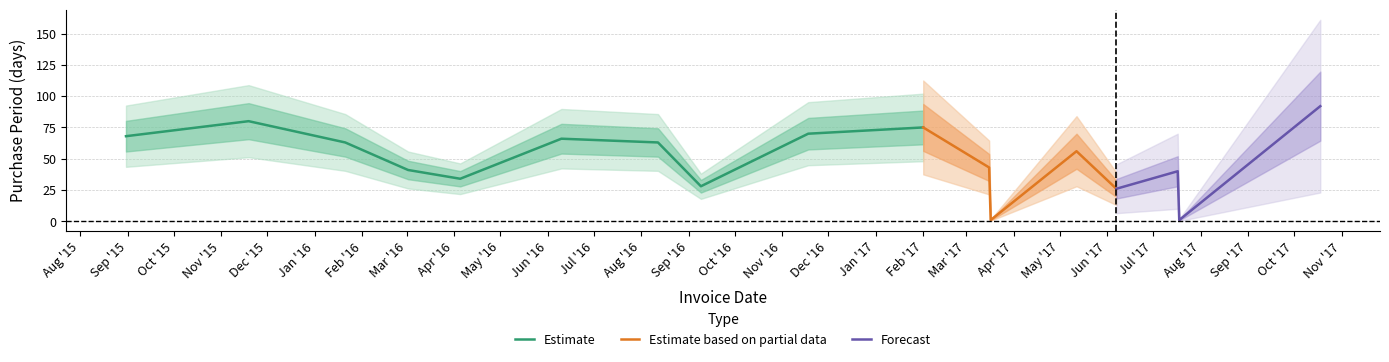

Between 2016-06-10 and 2017-02-01, which is larger?

2017-02-01